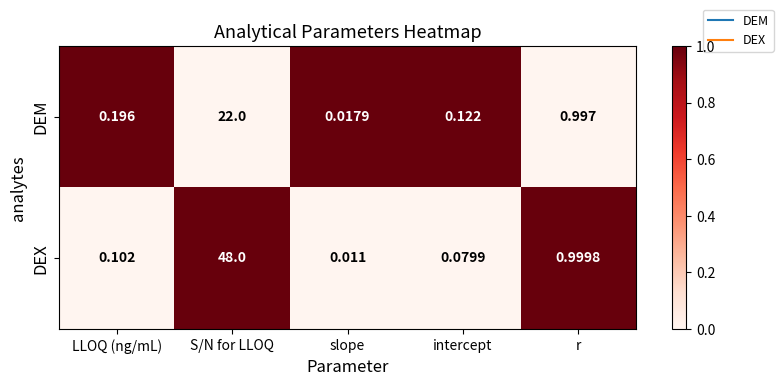

Which series has the largest range (max minus min)?

DEX